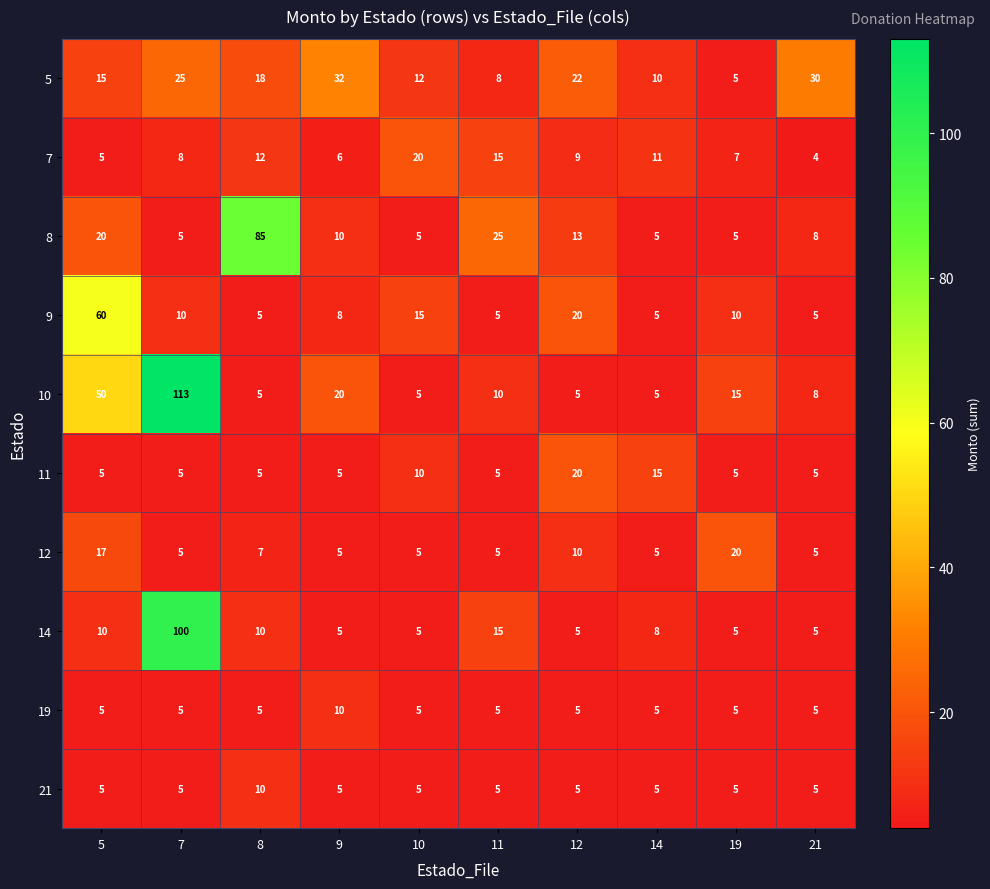

At how many categories does at least one series exceed 45?

3